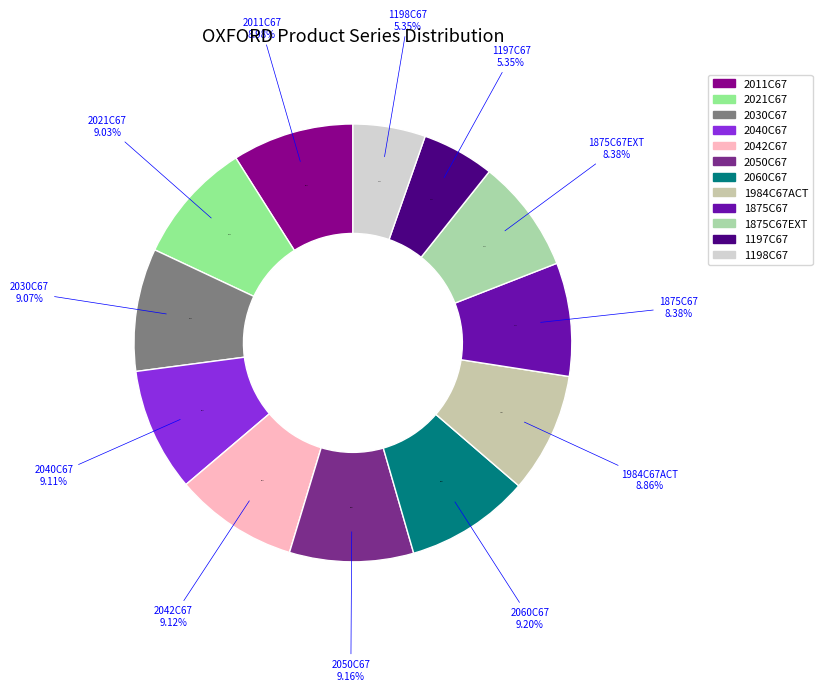

To the nearest percent, what portion does 2021C67 represent?

9%